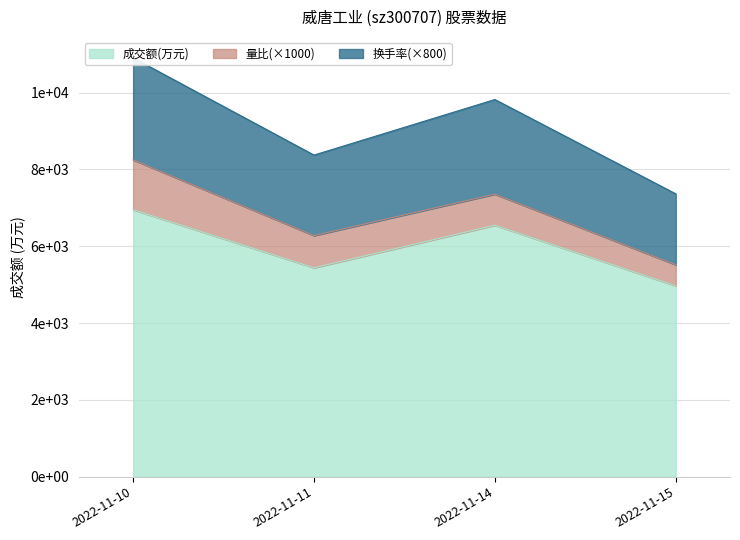

Is it true that 换手率 equals 14167 at 2022-11-11?

False